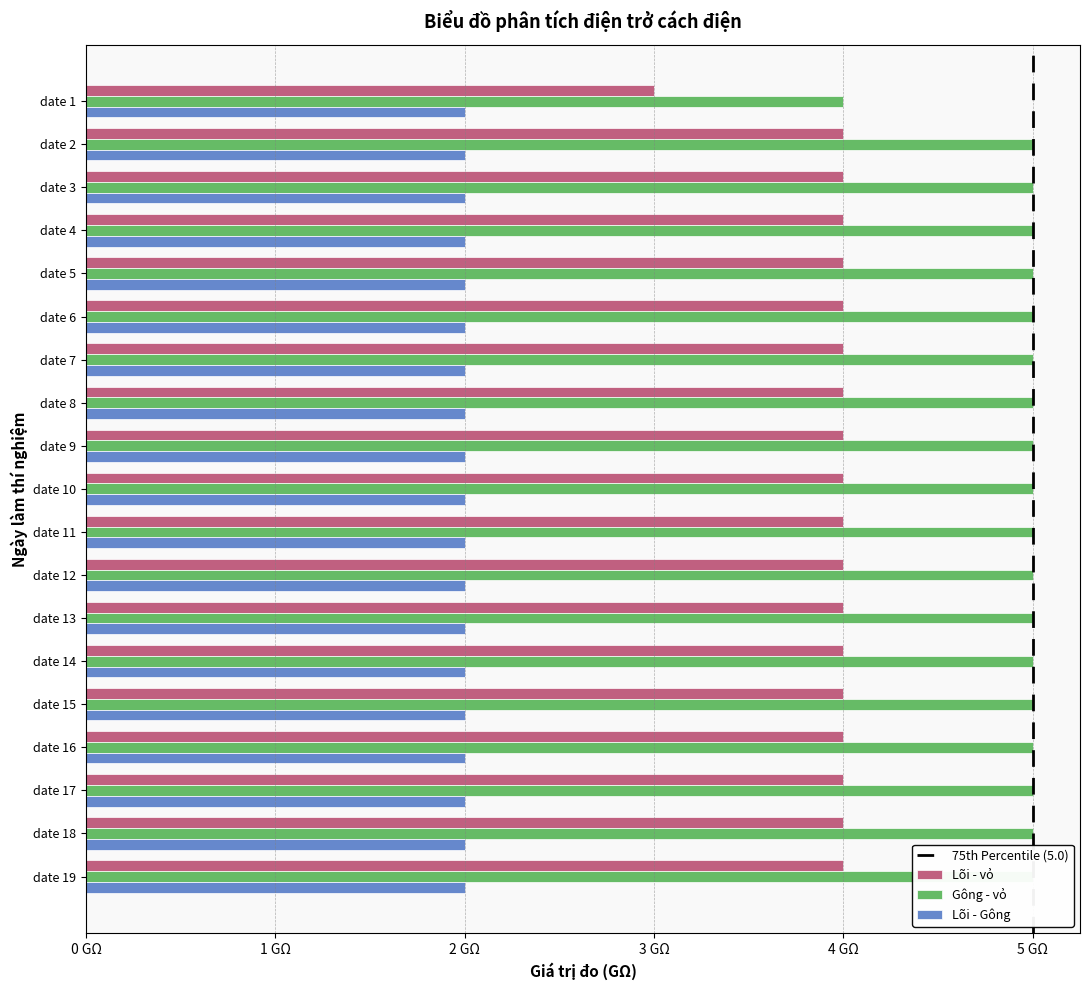

The Gông - vỏ series shows 8 at date 7. True or false?

False